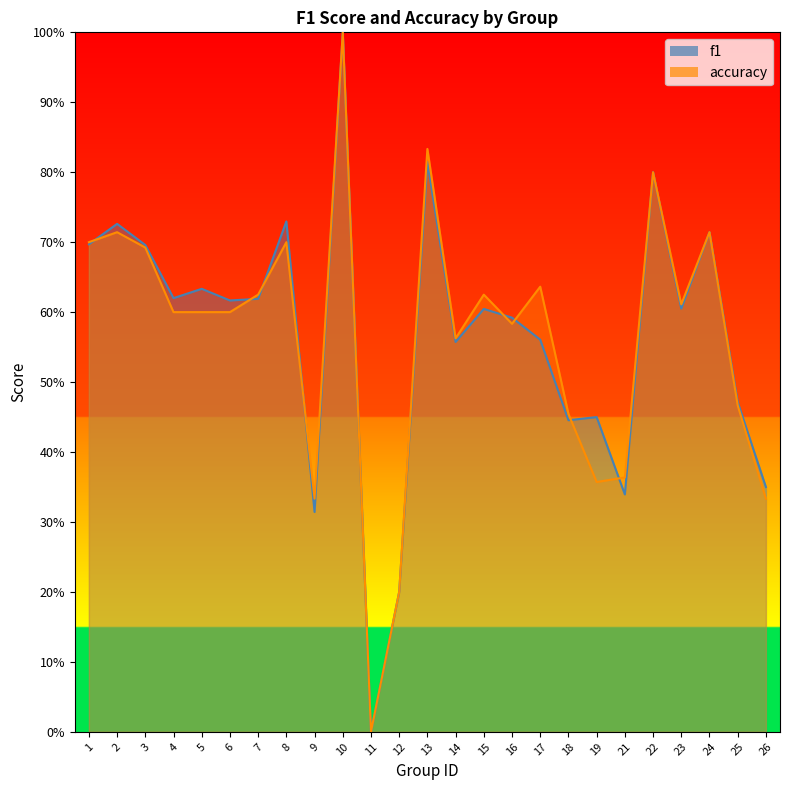

Which series has the largest range (max minus min)?

f1